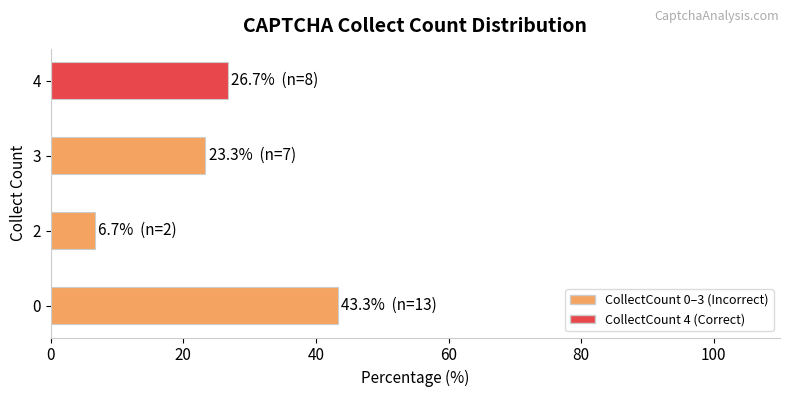

Reading bottom to top, list all the values displayed in this chart.

0=43.3	2=6.7	3=23.3	4=26.7